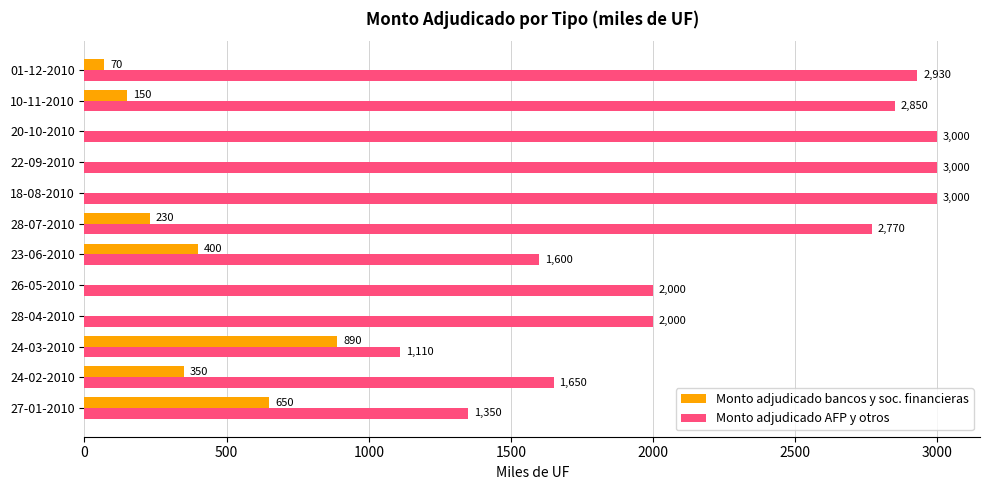

Which series has the largest total across all categories?

Monto adjudicado AFP y otros